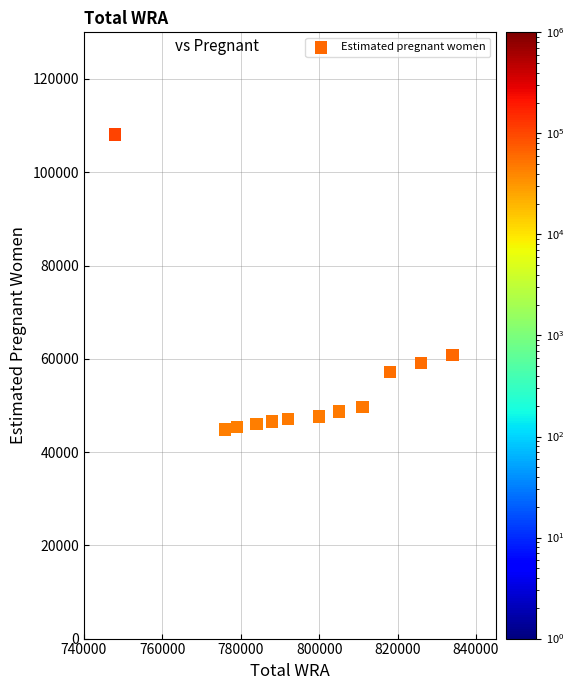

What Y value in the scatter plot is closest to 76488?

60837.7